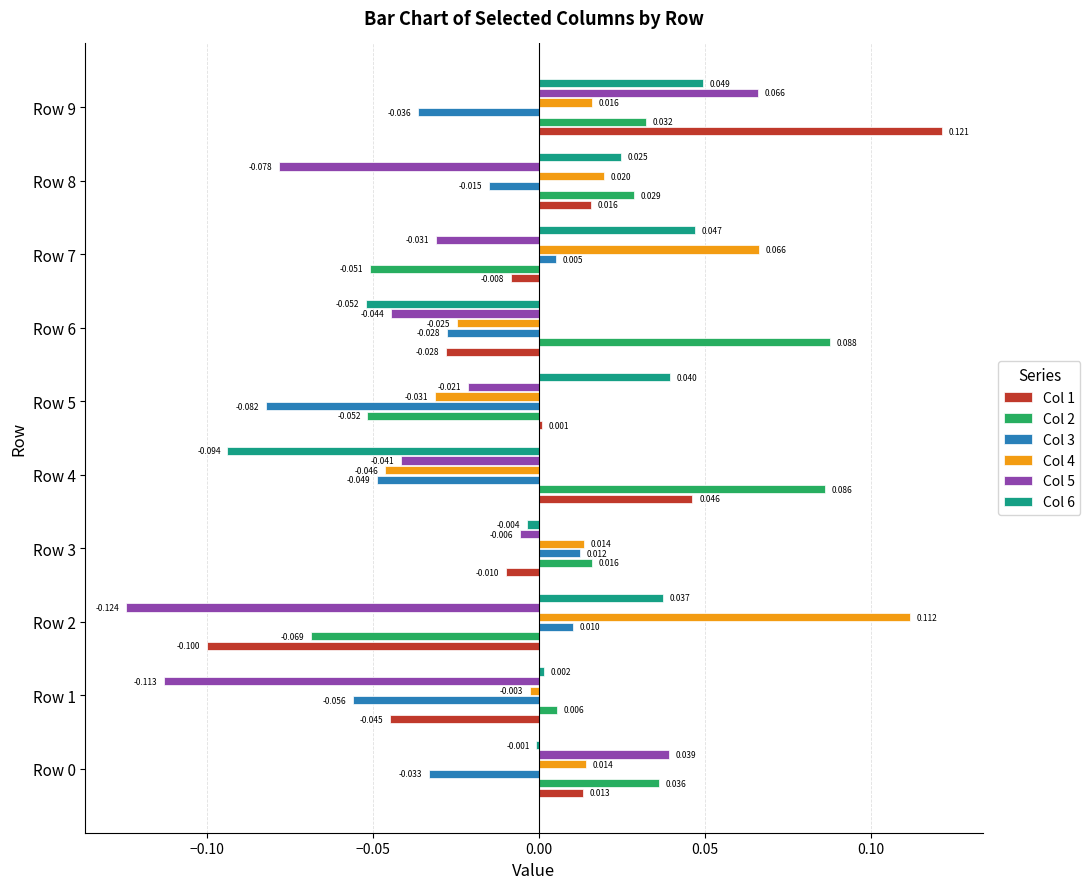

Which series has the widest spread of values?

Col 1